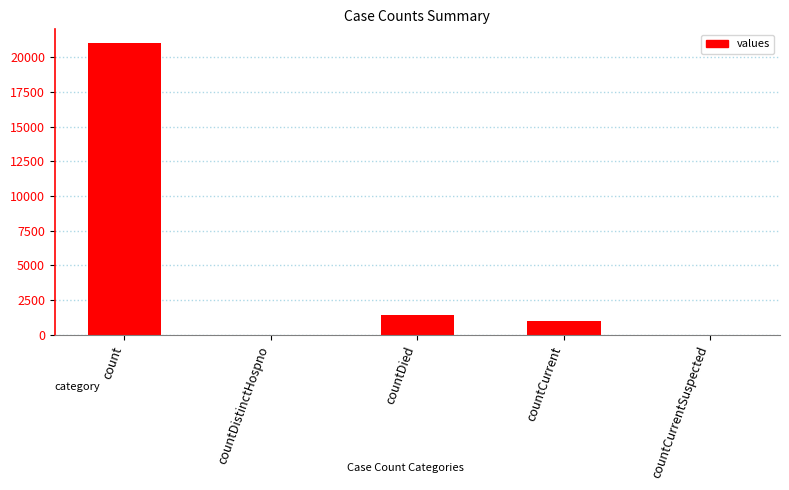

Which has a higher value, countCurrentSuspected or count?

count